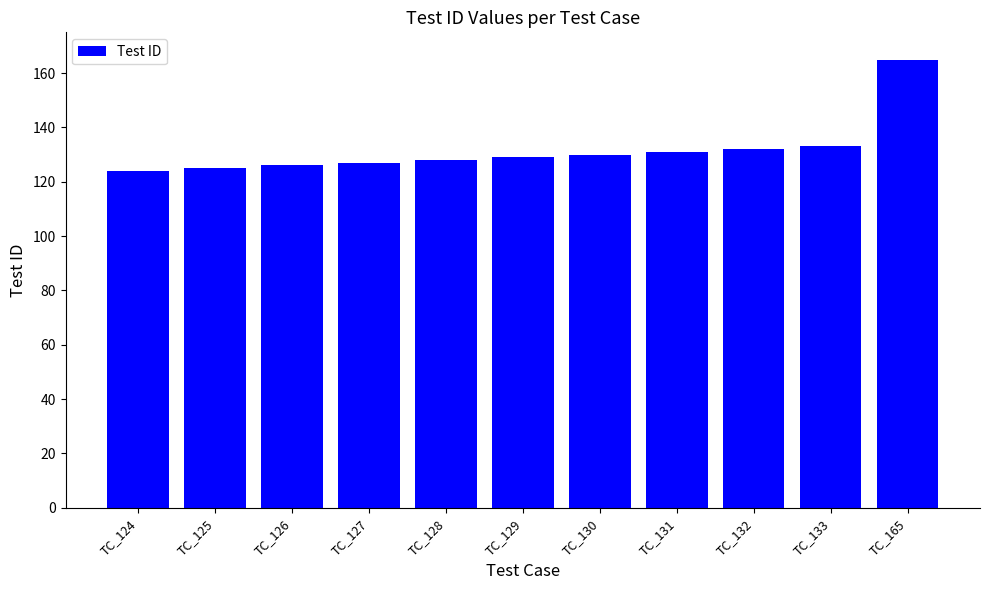

Is it true that the value at TC_165 is 260?

False